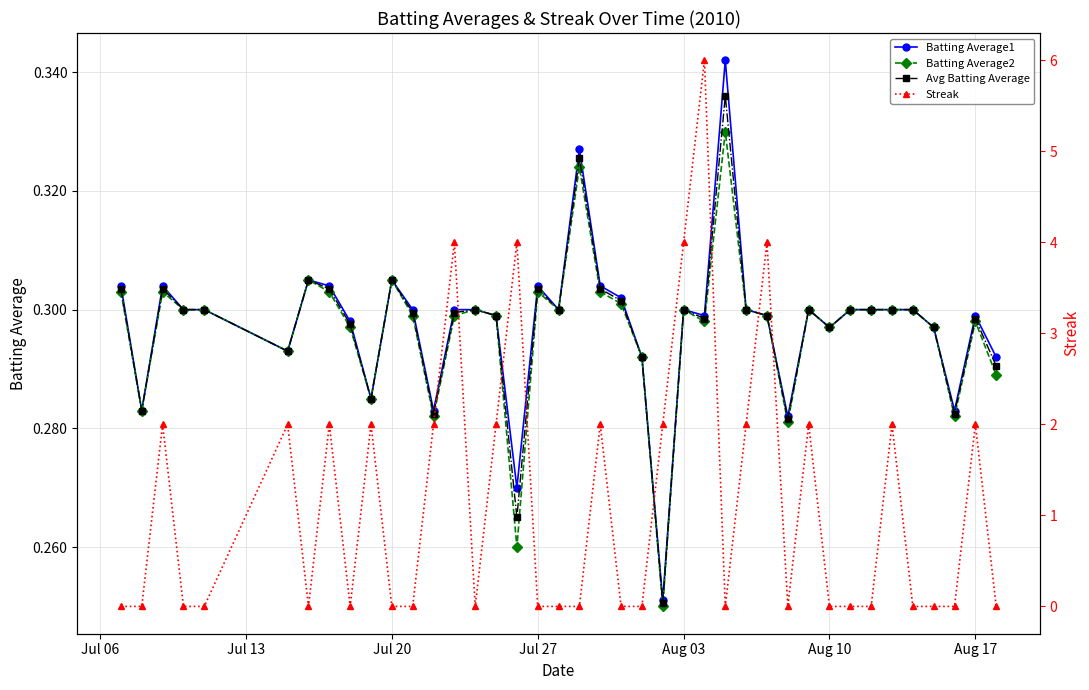

In Batting Average2, how many points are higher than both neighbors (excluding endpoints)?

10